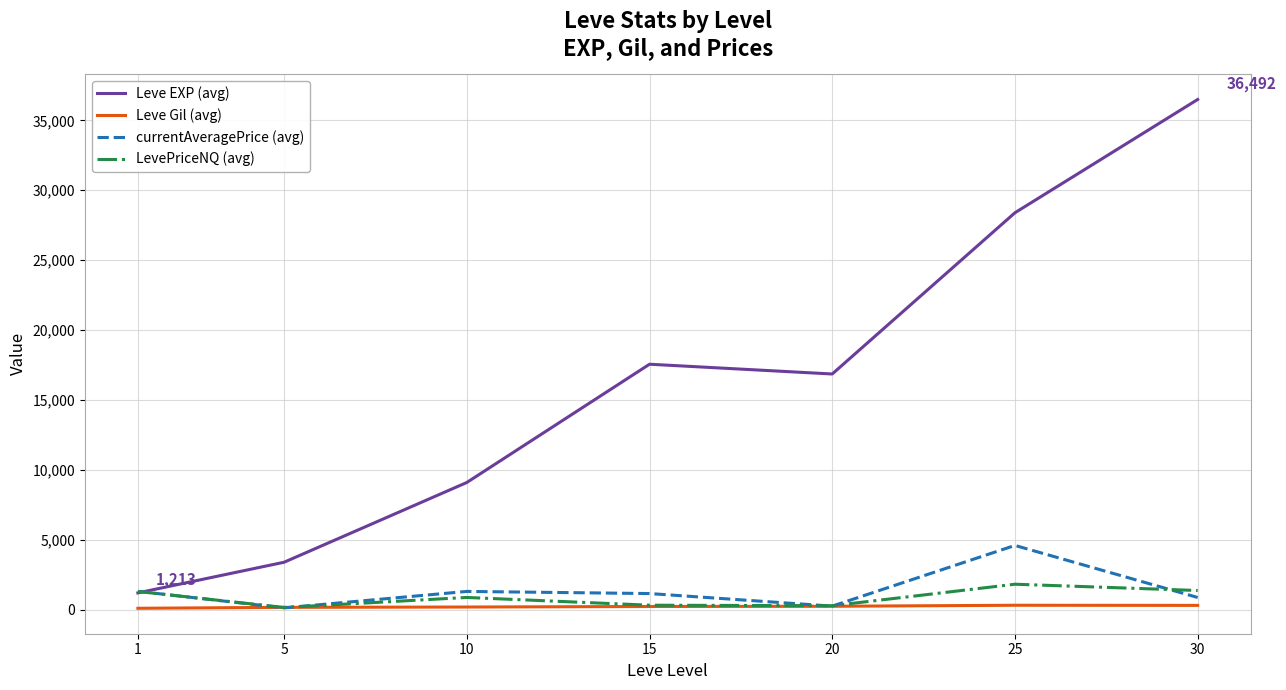

At which category is the sum across all series the highest?

30